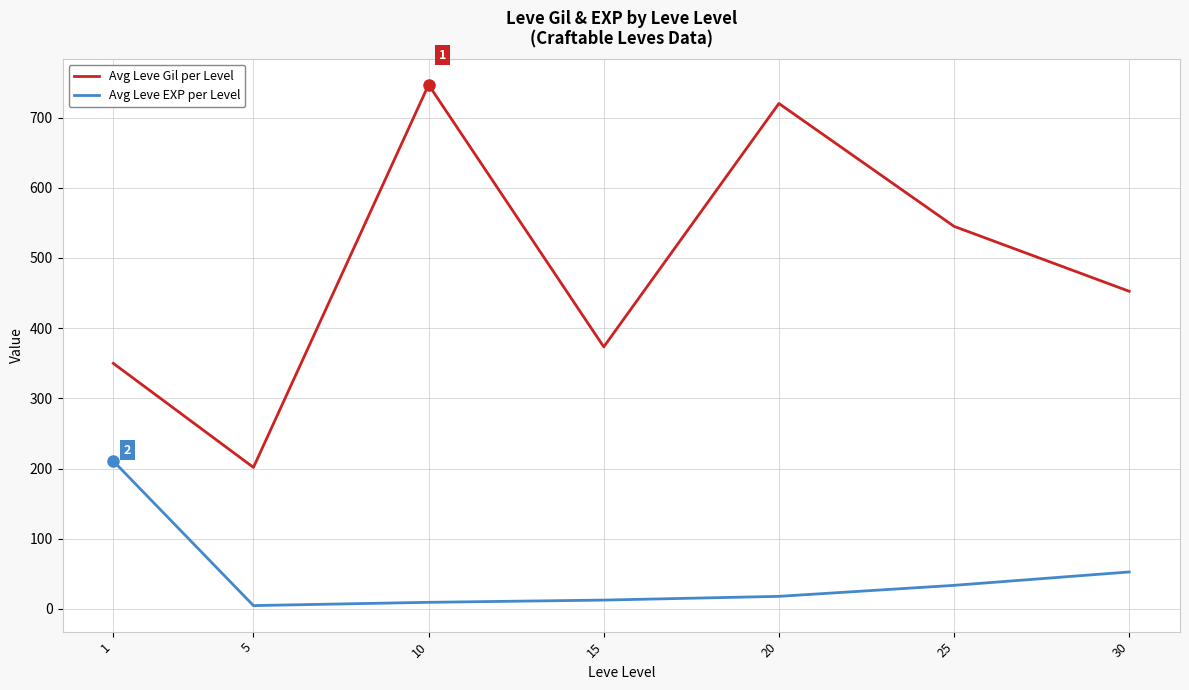

What is the minimum value shown in the chart?

4.8